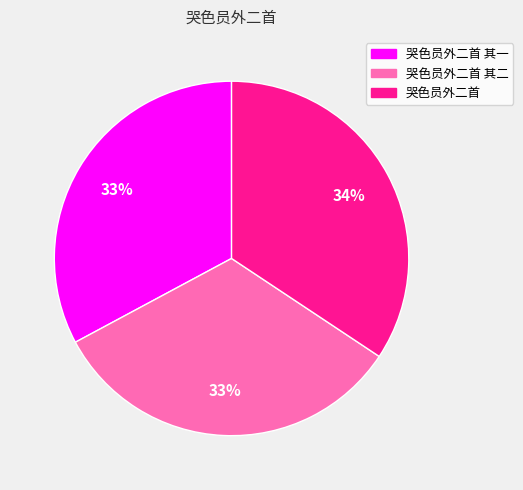

To the nearest percent, what is the difference between the 哭色员外二首 其二 and 哭色员外二首 slice percentages?

1%